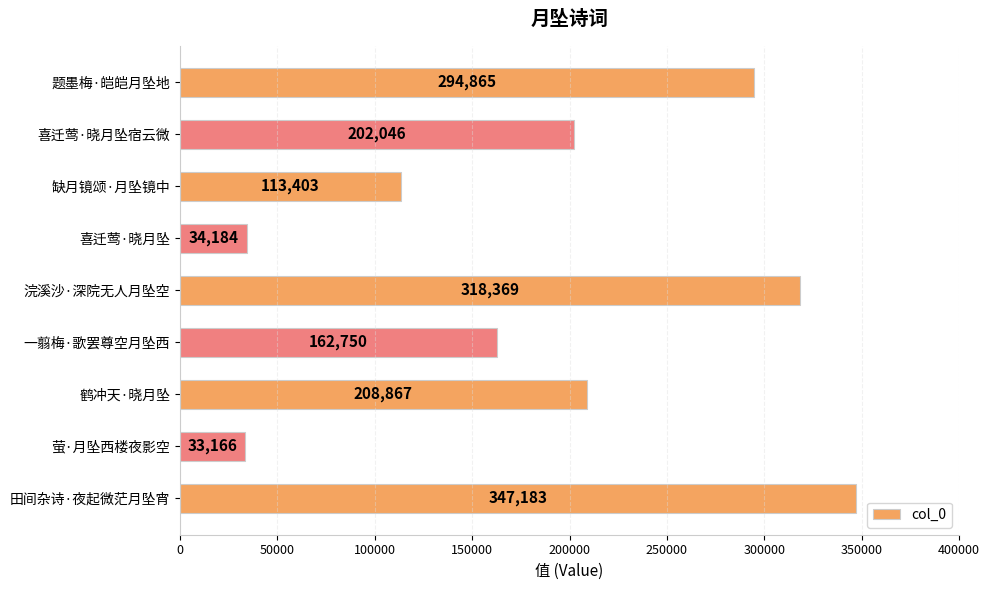

What is the average value?

190537